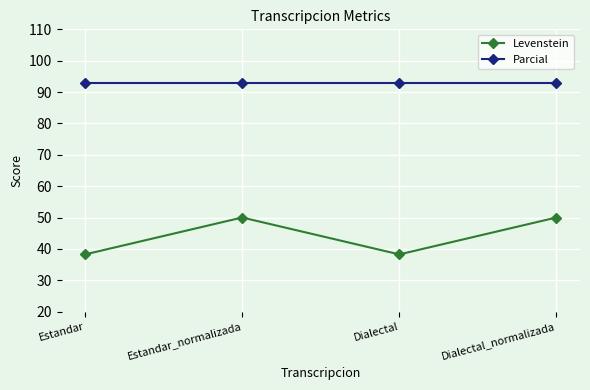

The value of Levenstein at Dialectal_normalizada is 21.5. True or false?

False